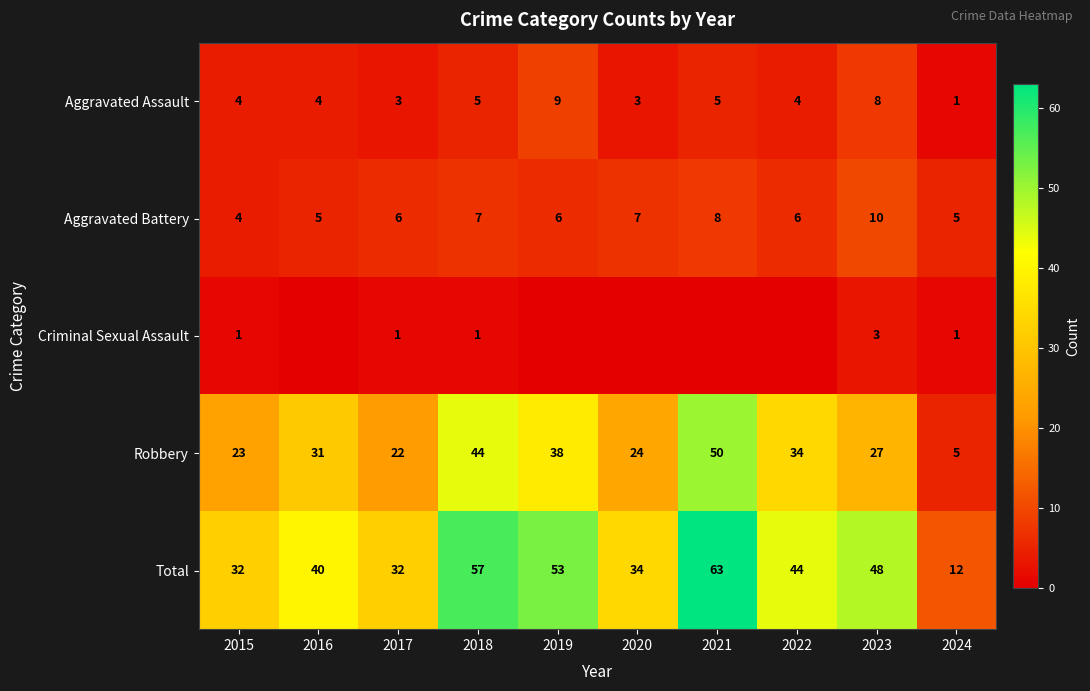

Which series changed the most between 2015 and 2024?

Total